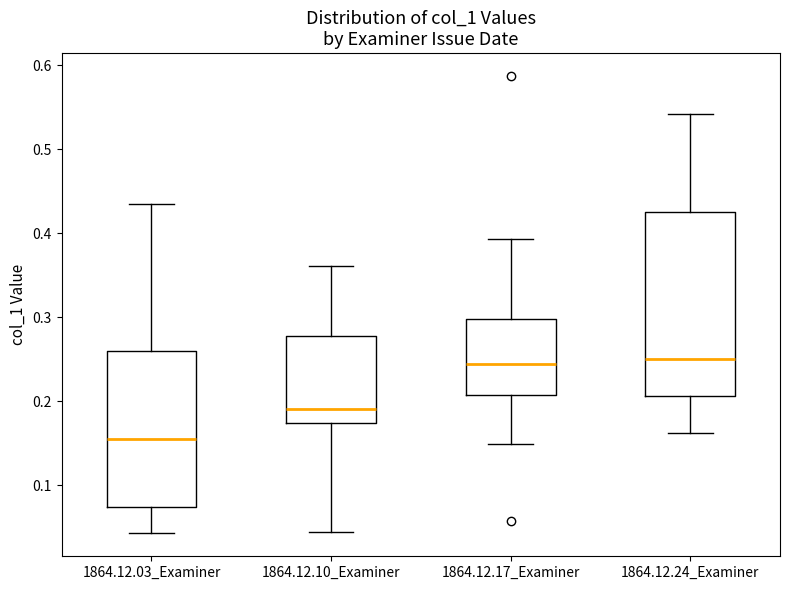

Reading left to right, transcribe this box plot: for each box, give where its median line is, the range the box spans, and where its two whiskers end, as read against the y-axis. The values are not printed on the chart, so give them approximately, as read against the axis.

1864.12.03_Examiner: median 0.16, box 0.07 to 0.26, whiskers 0.04 to 0.44
1864.12.10_Examiner: median 0.19, box 0.17 to 0.28, whiskers 0.04 to 0.36
1864.12.17_Examiner: median 0.24, box 0.21 to 0.30, whiskers 0.15 to 0.39
1864.12.24_Examiner: median 0.25, box 0.21 to 0.43, whiskers 0.16 to 0.54